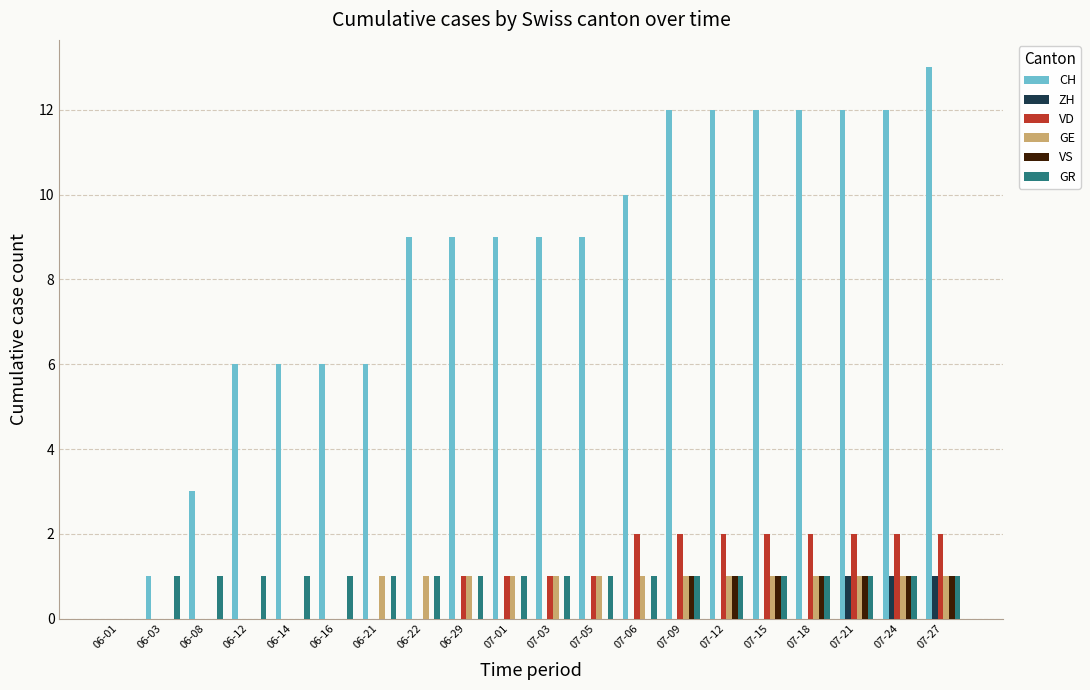

What is the total value across all series at 07-21?

18